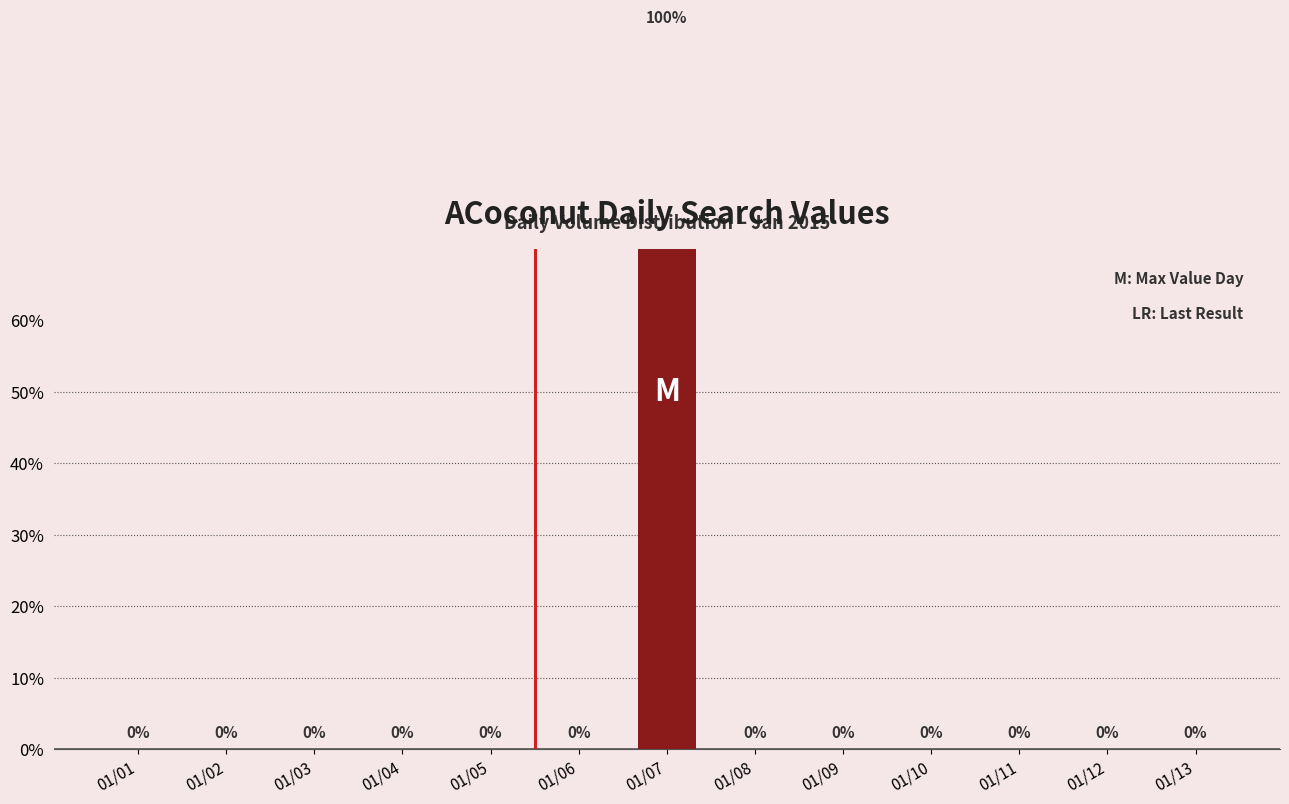

What is the difference between the values at 01/07 and 01/10?

100